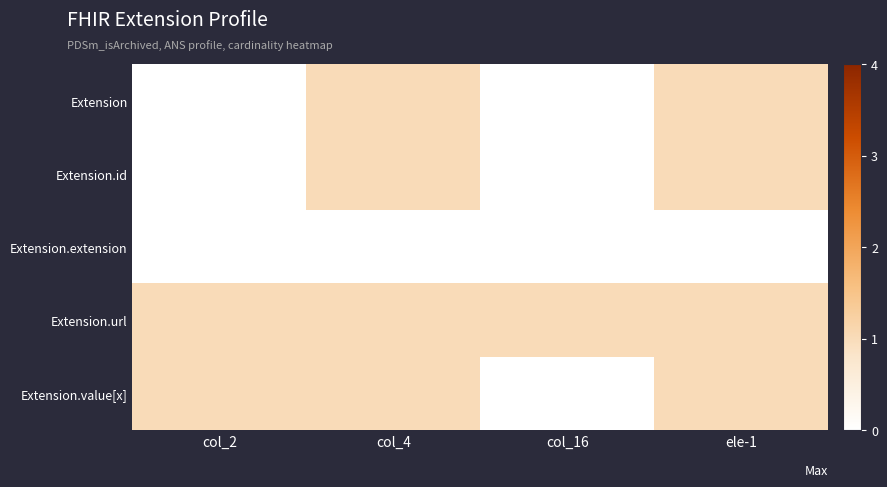

Reading left to right, extract all data points from this chart.

Extension: col_2=0	col_4=1	col_16=0	ele-1=1
Extension.id: col_2=0	col_4=1	col_16=0	ele-1=1
Extension.extension: col_2=0	col_4=0	col_16=0	ele-1=0
Extension.url: col_2=1	col_4=1	col_16=1	ele-1=1
Extension.value[x]: col_2=1	col_4=1	col_16=0	ele-1=1